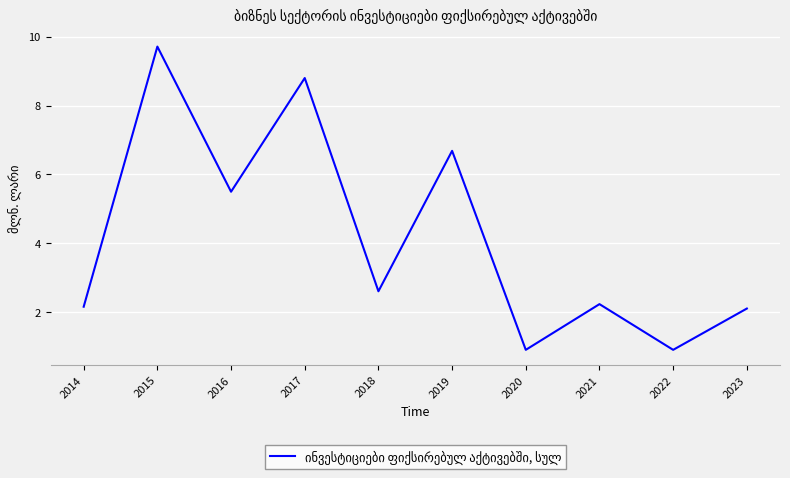

Between 2015 and 2018, which is larger?

2015